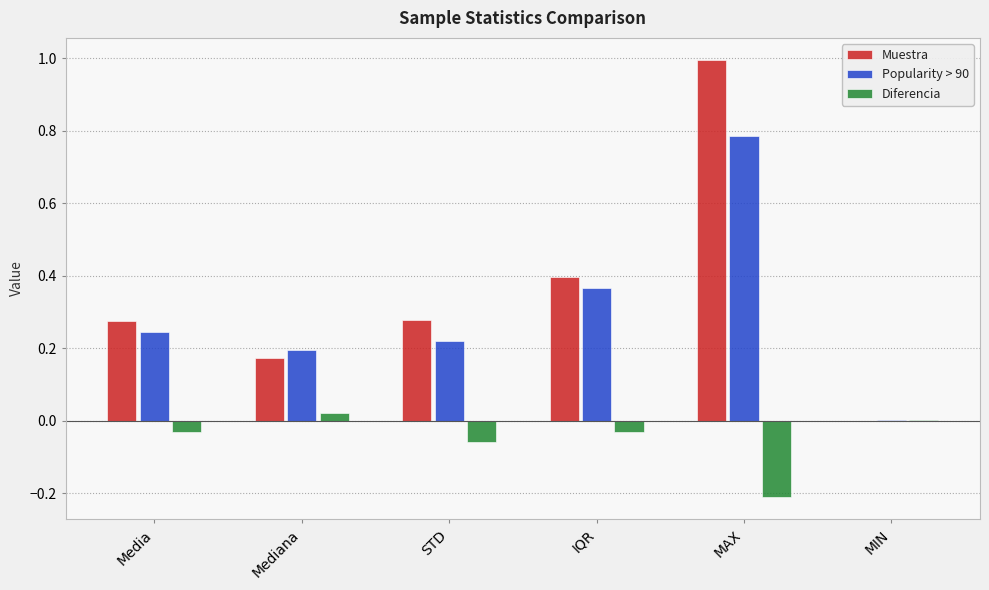

At which category is the sum across all series the highest?

MAX